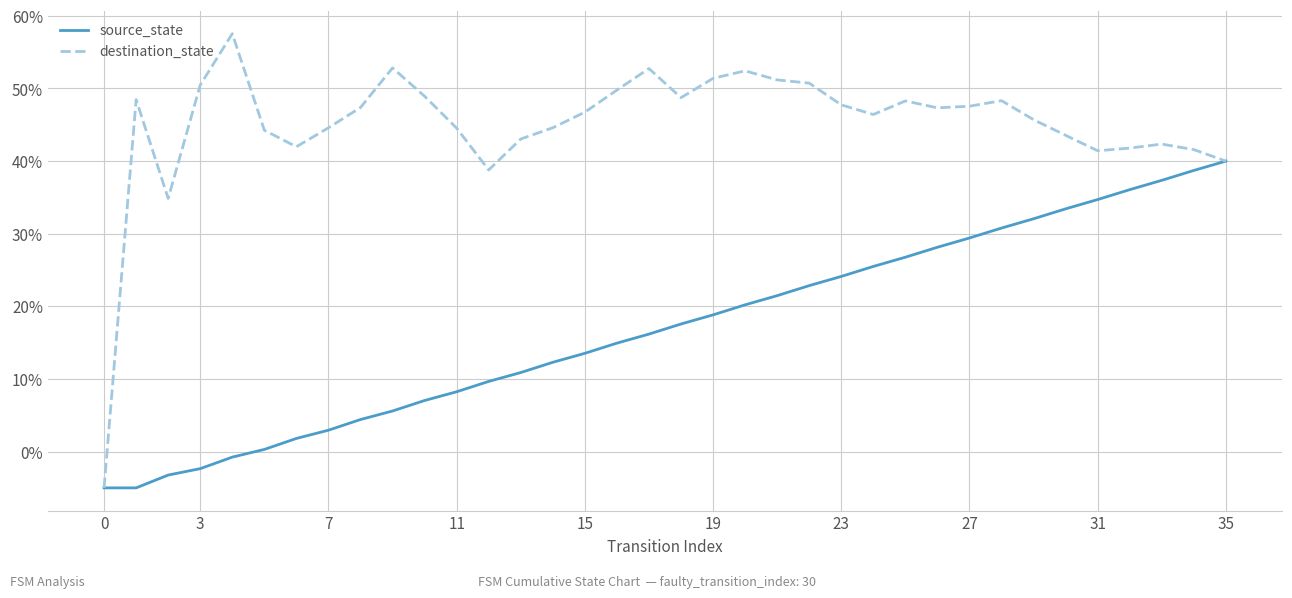

What is the minimum value shown in the chart?

-5.0